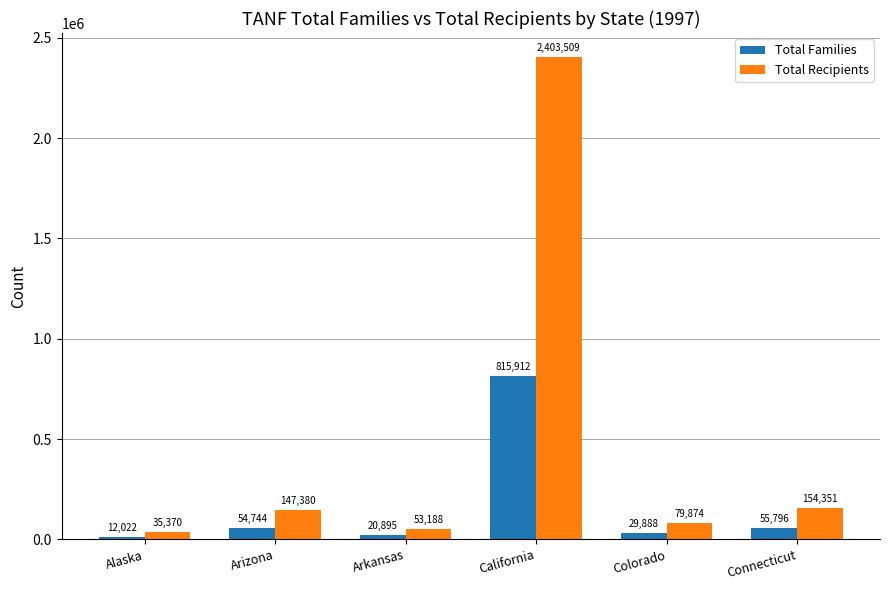

How many data points in Total Families are less than 54744?

3